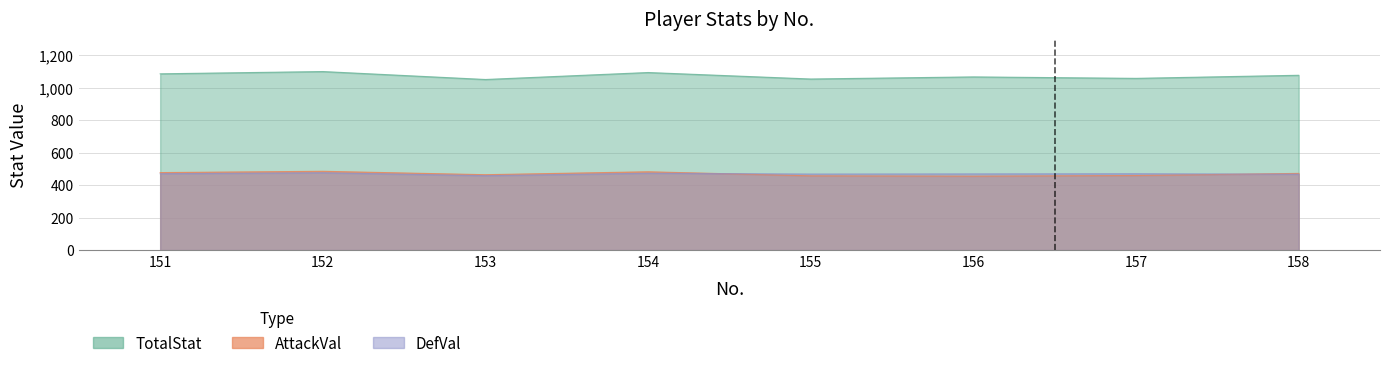

Is it true that AttackVal equals 486 at 152?

True